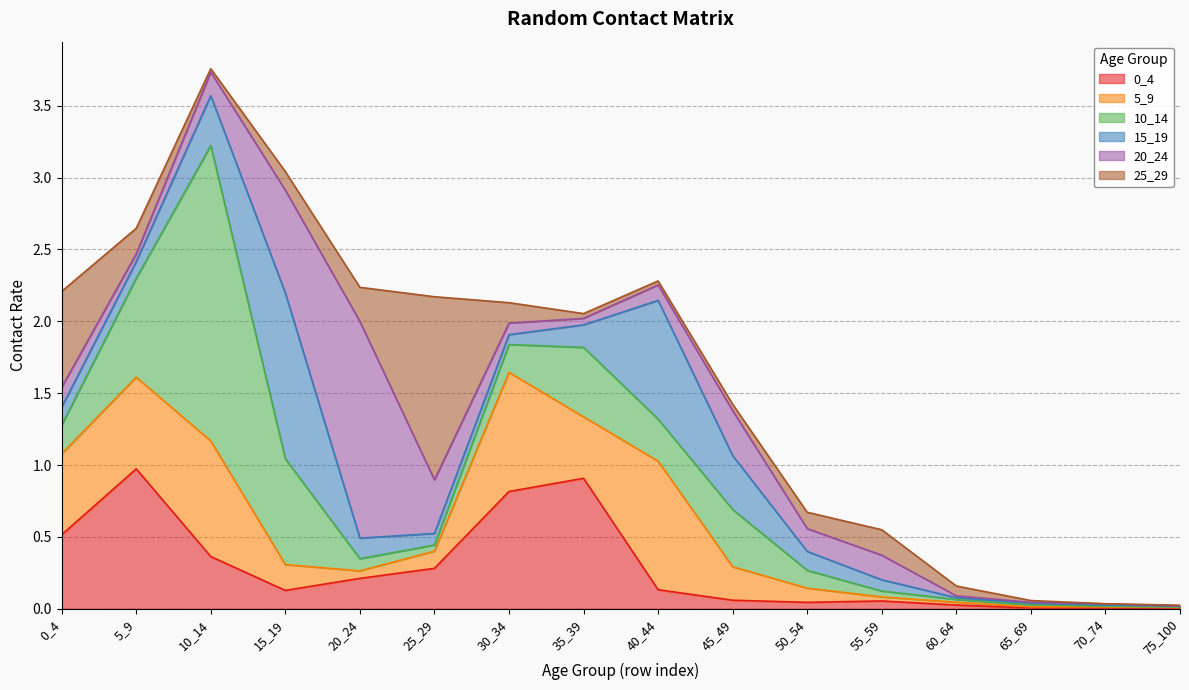

The value of 0_4 at 10_14 is 0.4. True or false?

True